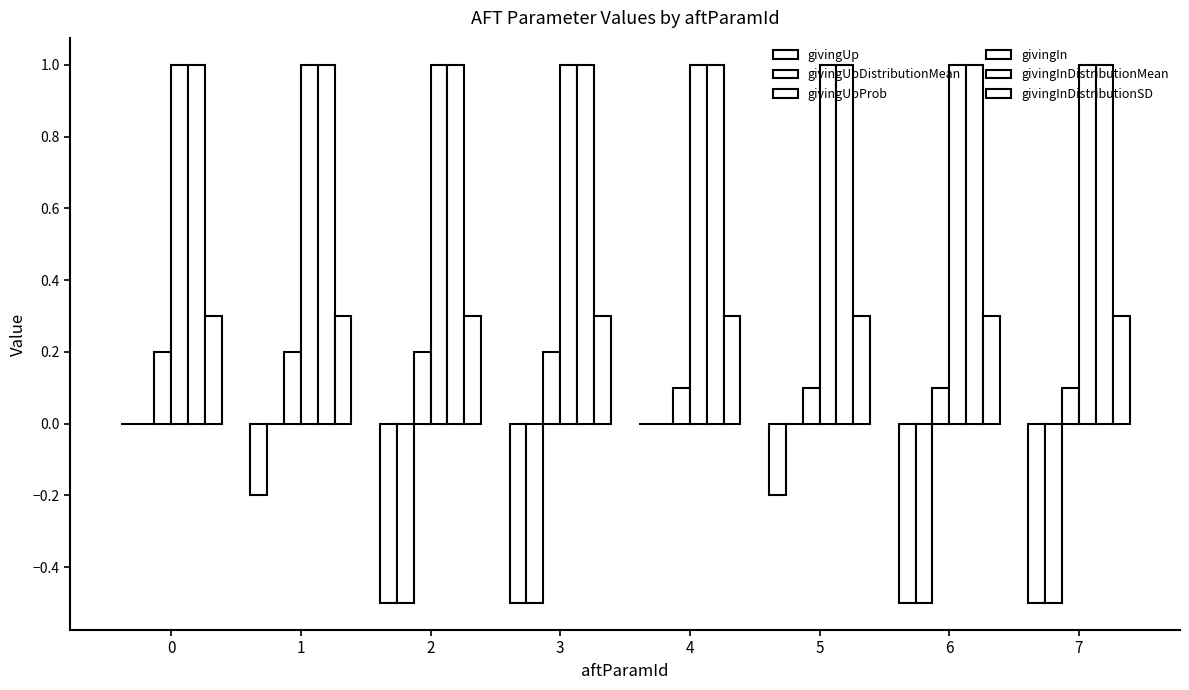

Which series changed the most between 0 and 6?

givingUp